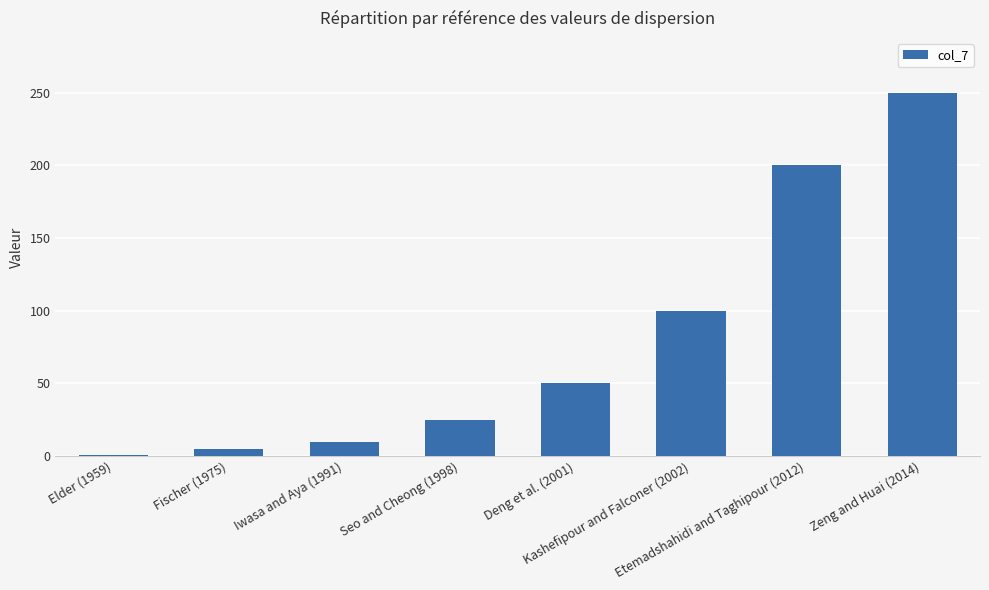

Are the bars horizontal?

No